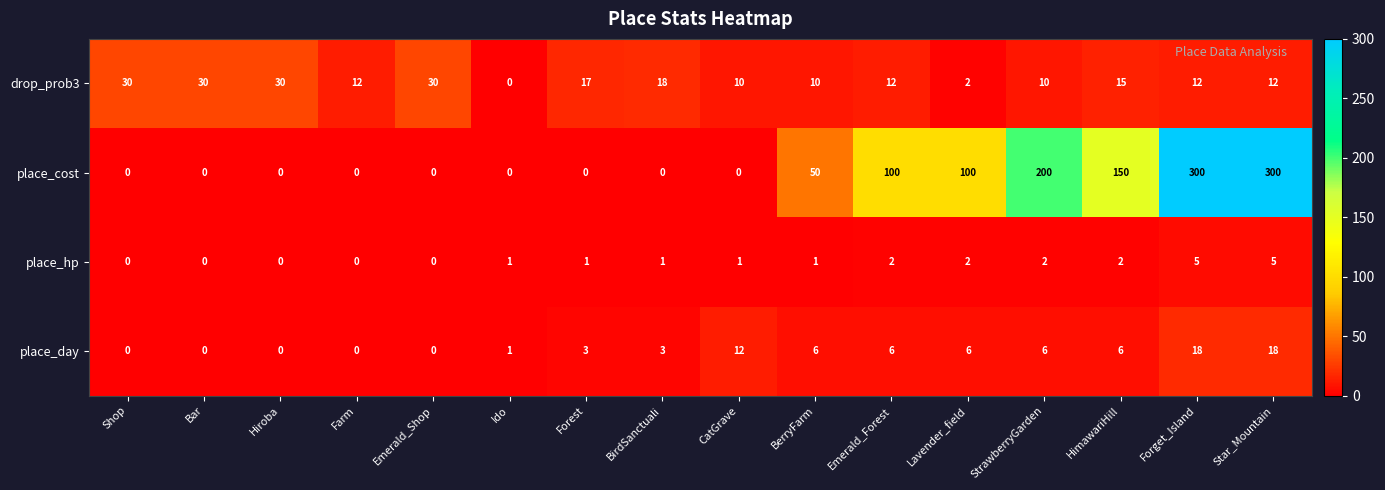

At how many categories does at least one series exceed 296?

2